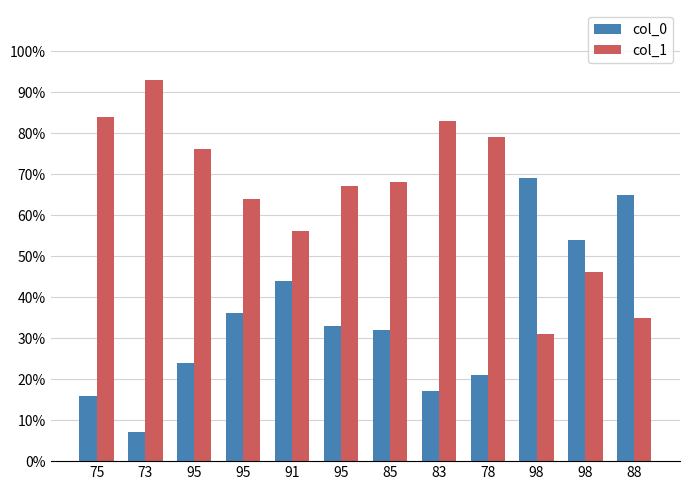

At which label does col_1 reach its peak?

73